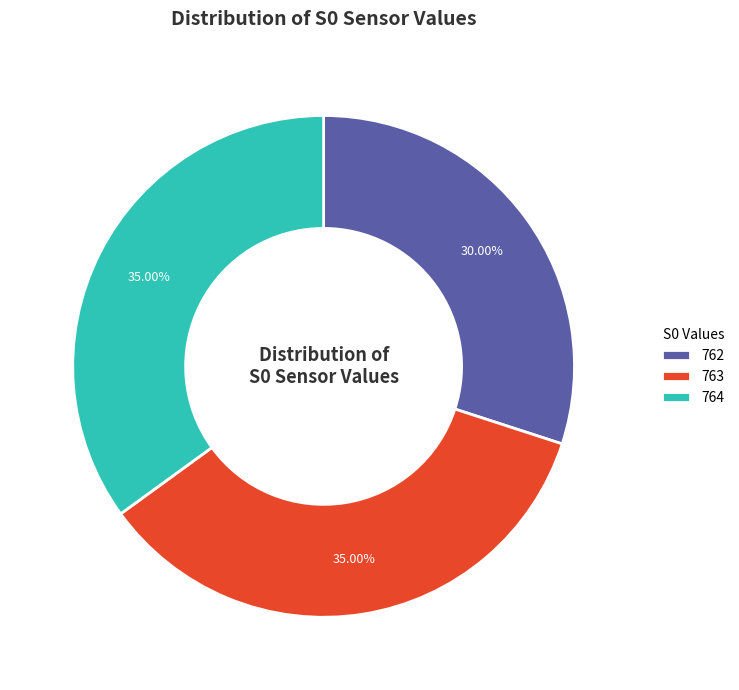

What percentage is the 763 slice, to the nearest percent?

35%